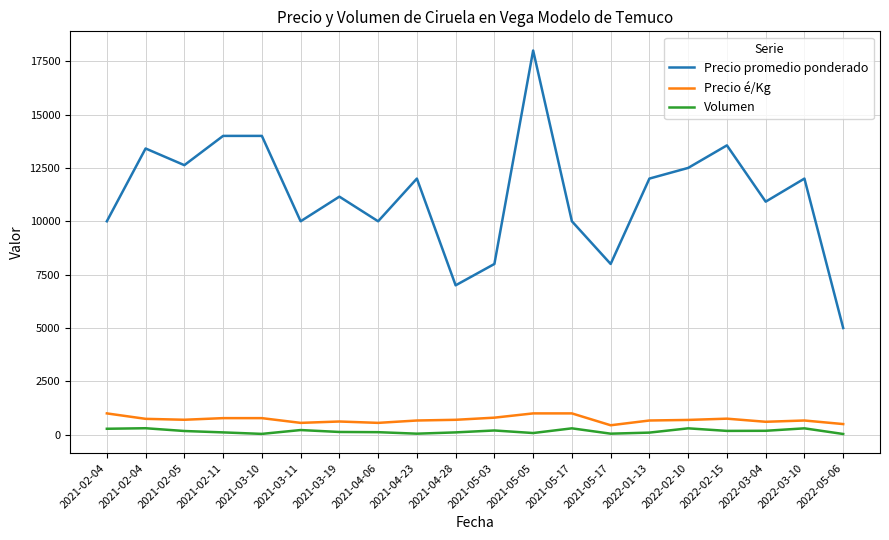

Which series has the widest spread of values?

Precio promedio ponderado